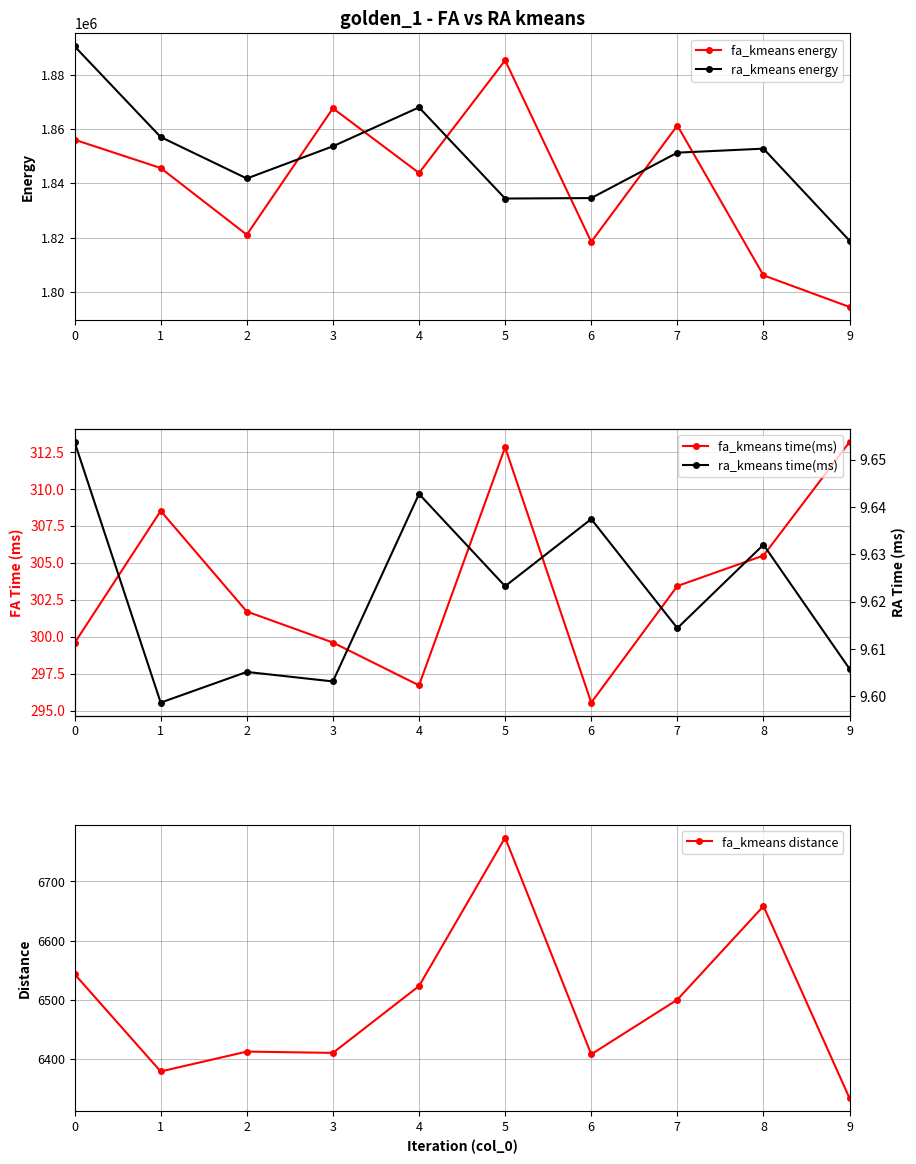

What are all the series names shown in the legend?

fa_kmeans energy, ra_kmeans energy, fa_kmeans time(ms), ra_kmeans time(ms), fa_kmeans distance